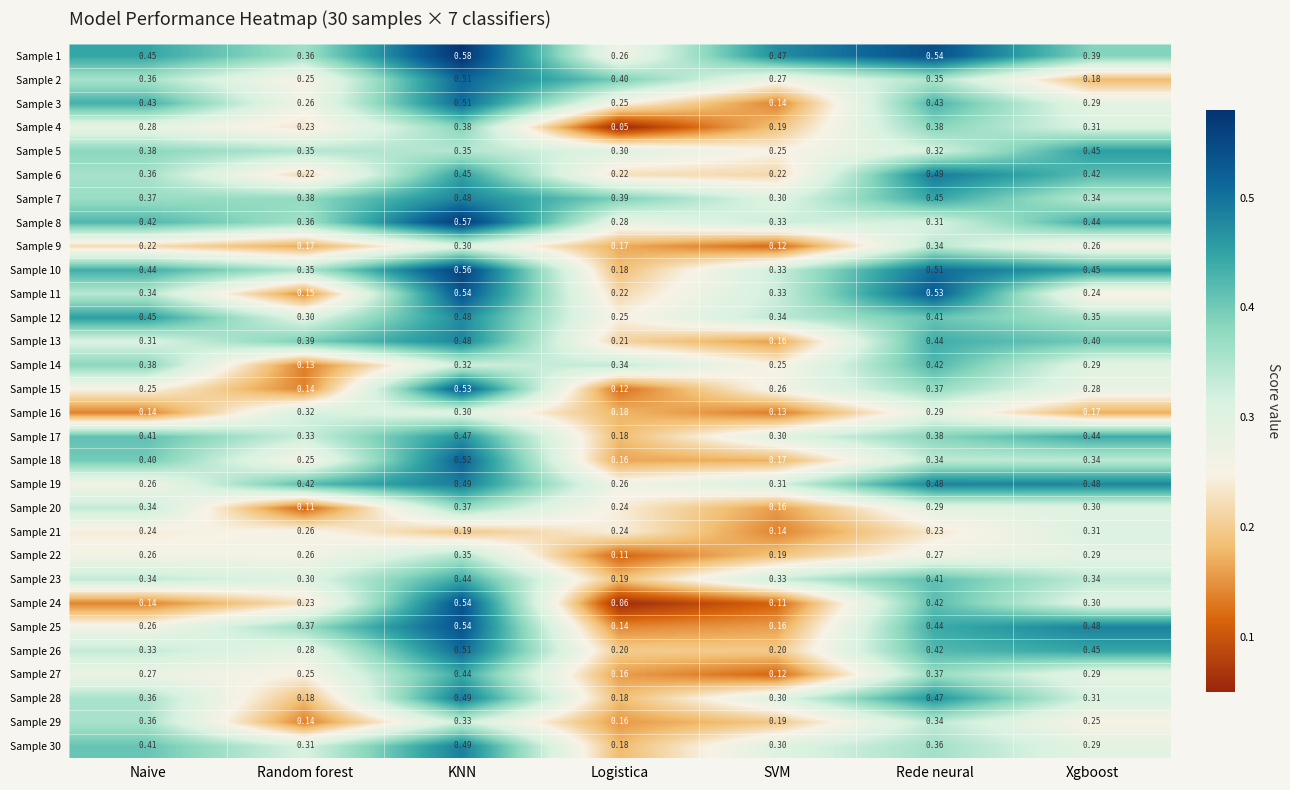

At which label is Sample 17 closest to 0?

Logistica